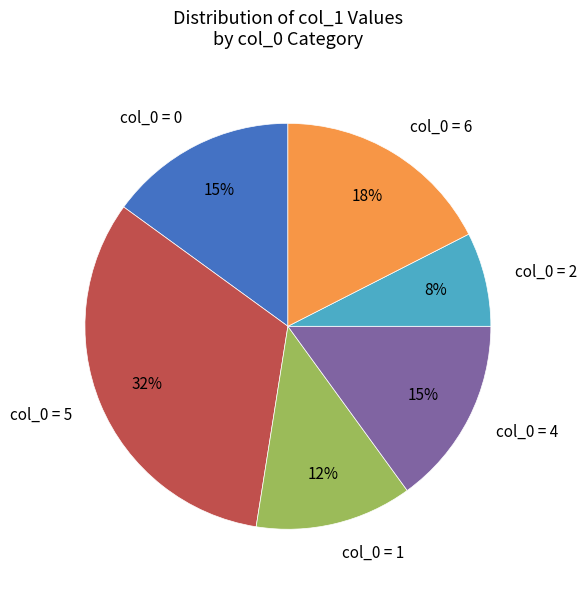

Count the number of slices in the pie.

6